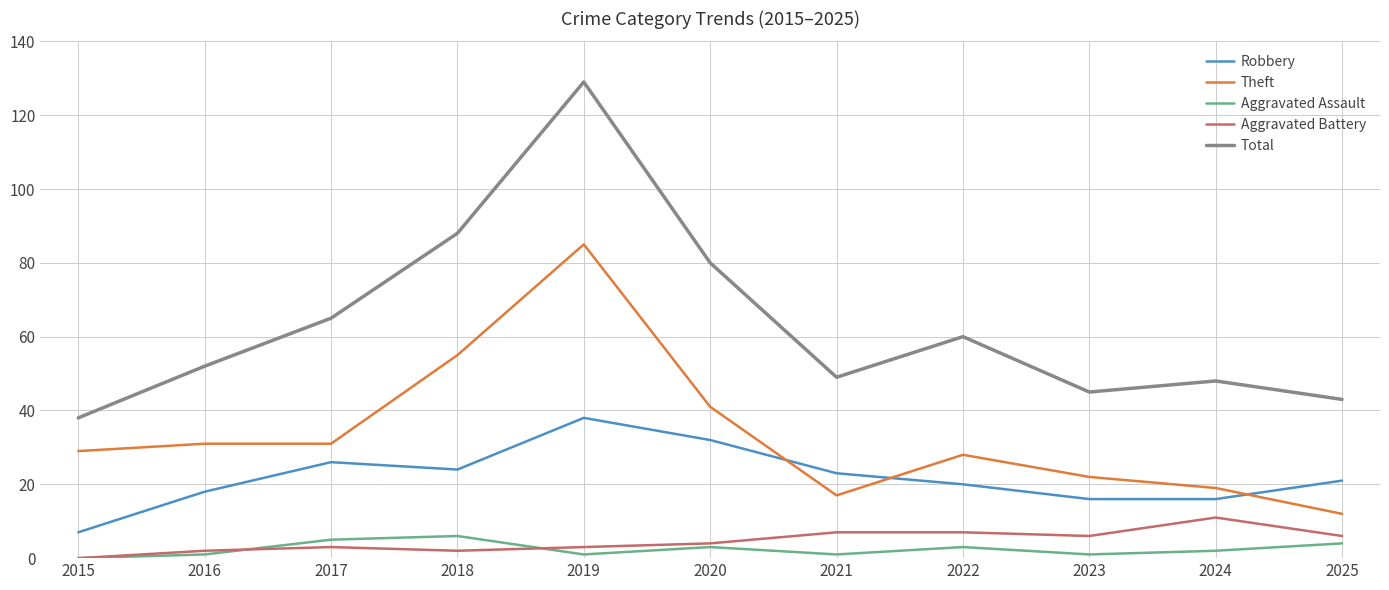

How many lines are shown in the chart?

5